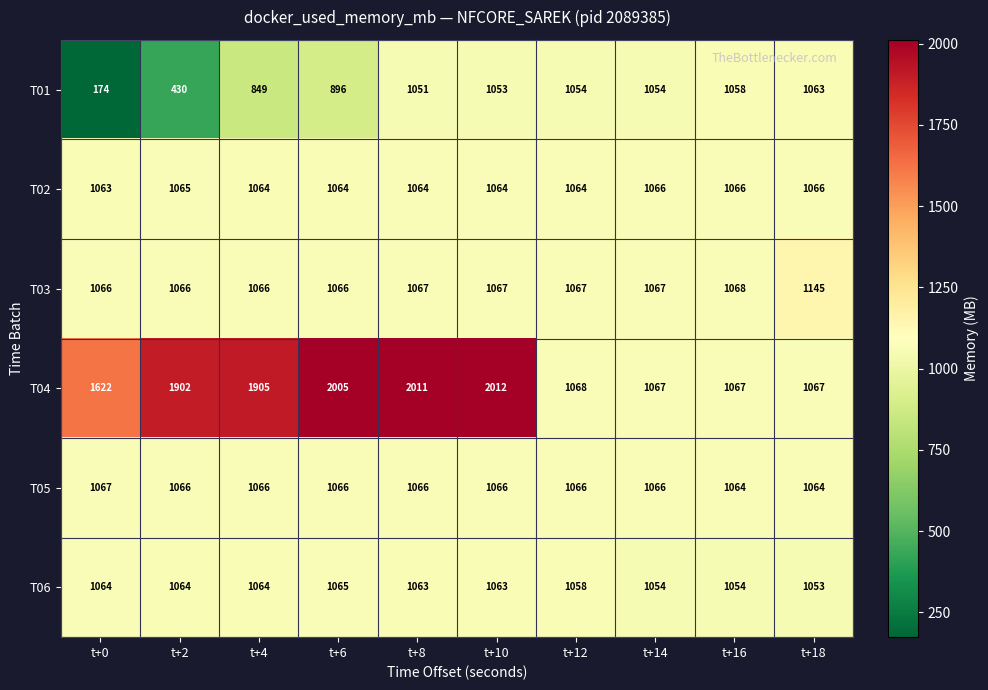

Between t+10 and t+12, which series saw the biggest shift?

T04